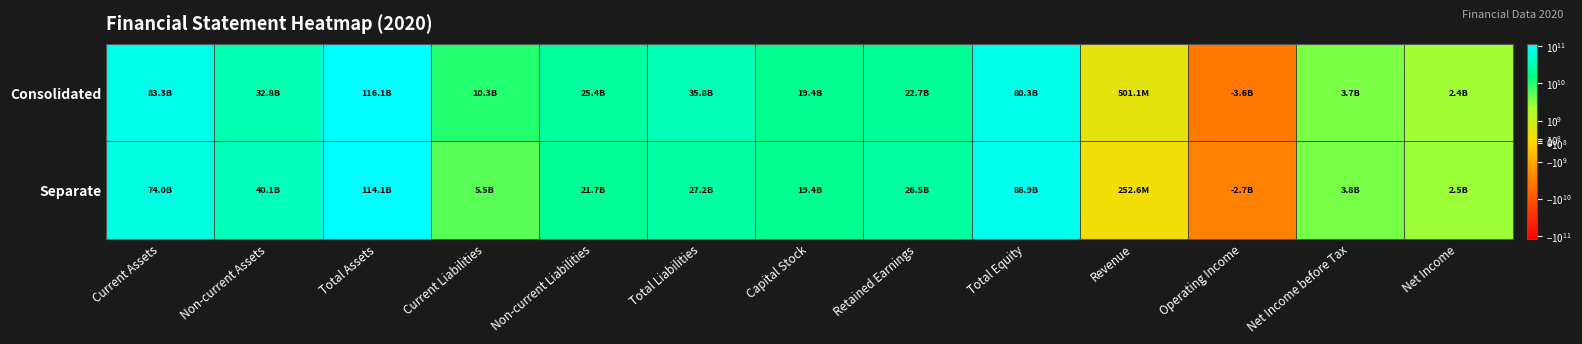

Which has a higher value, Retained Earnings or Operating Income?

Retained Earnings